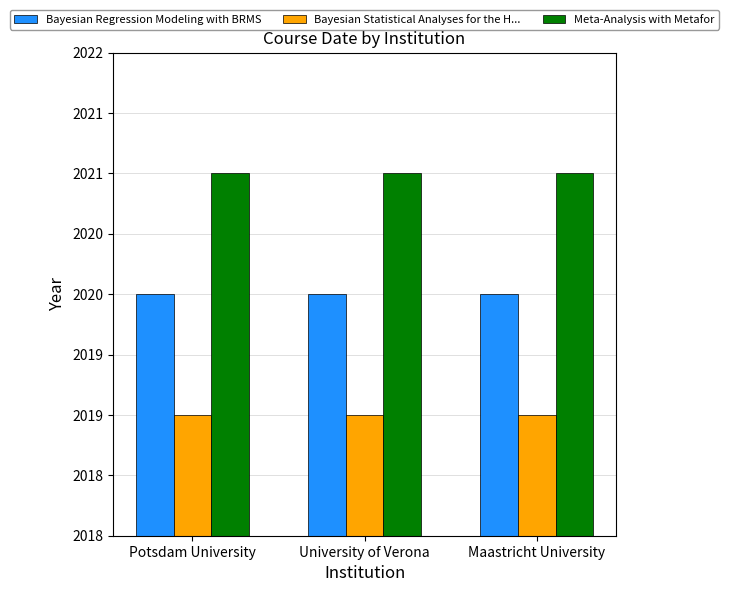

What are all the series names shown in the legend?

Bayesian Regression Modeling with BRMS, Bayesian Statistical Analyses for the H..., Meta-Analysis with Metafor